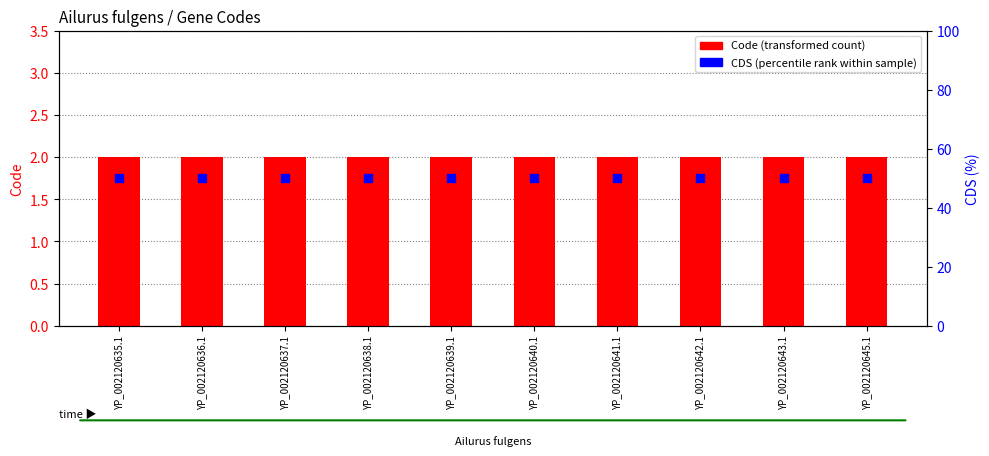

At which category is the sum across all series the highest?

YP_002120635.1